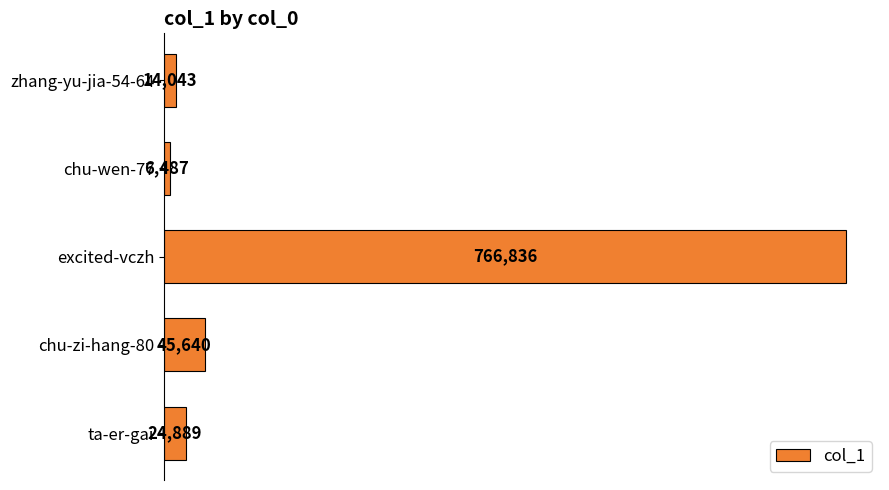

What is the label of the 3rd bar from the bottom?

excited-vczh